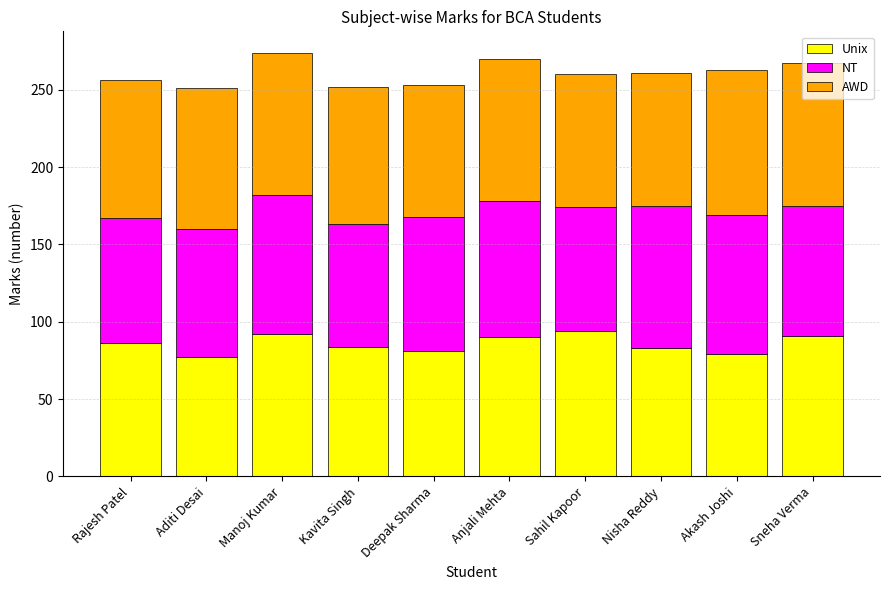

What is the total value across all series at Manoj Kumar?

274